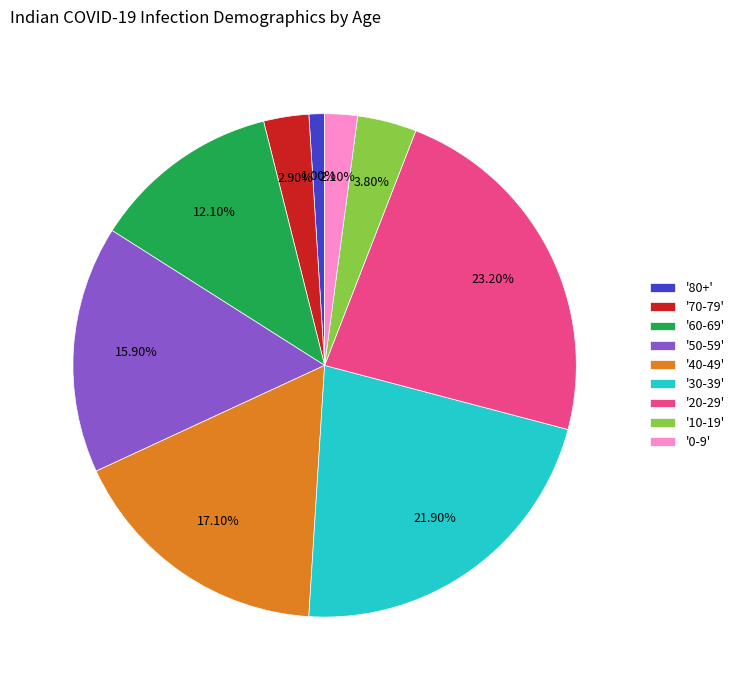

Between '30-39' and '60-69', which is larger?

'30-39'